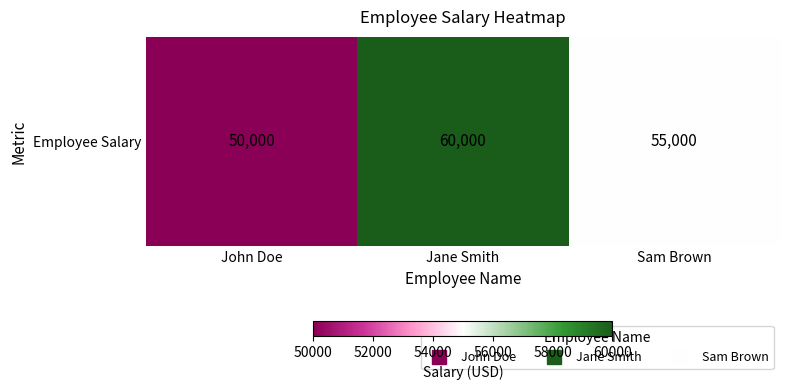

Reading left to right, list all the values displayed in this chart.

John Doe=50000	Jane Smith=60000	Sam Brown=55000